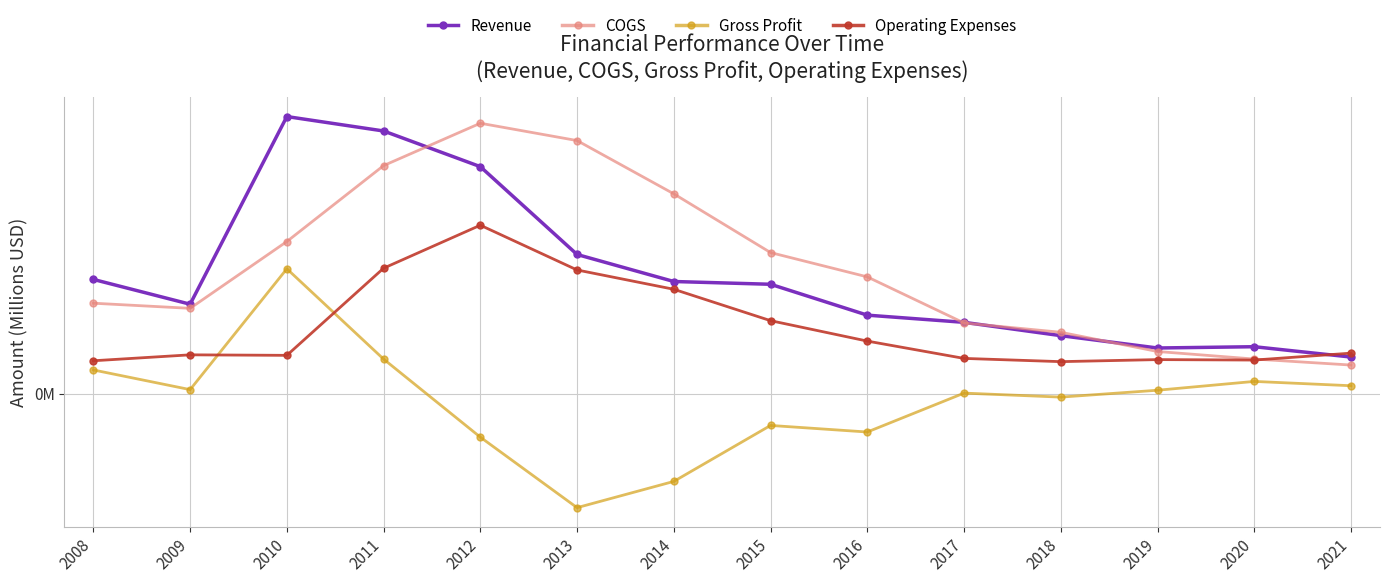

What is the greatest value displayed?

35.8